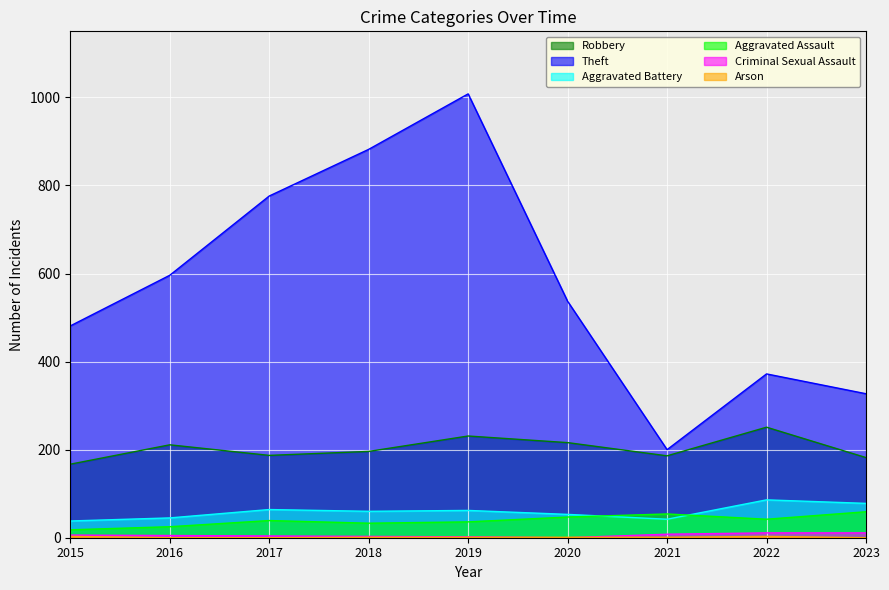

Reading left to right, list all the values displayed in this chart.

Robbery: 167	211	187	196	231	216	186	251	182
Theft: 481	596	776	882	1008	537	200	372	327
Aggravated Battery: 38	45	64	60	62	53	42	86	78
Aggravated Assault: 18	25	39	33	36	47	54	42	59
Criminal Sexual Assault: 6	5	4	3	2	0	8	11	11
Arson: 3	0	0	1	1	1	1	3	0